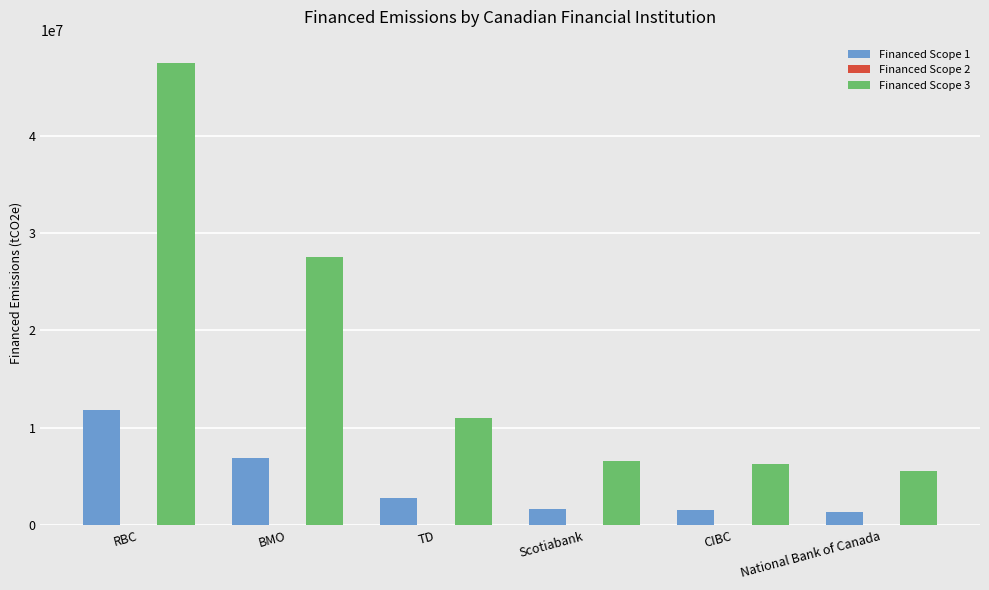

The value of Financed Scope 1 at RBC is 11882004.7. True or false?

True